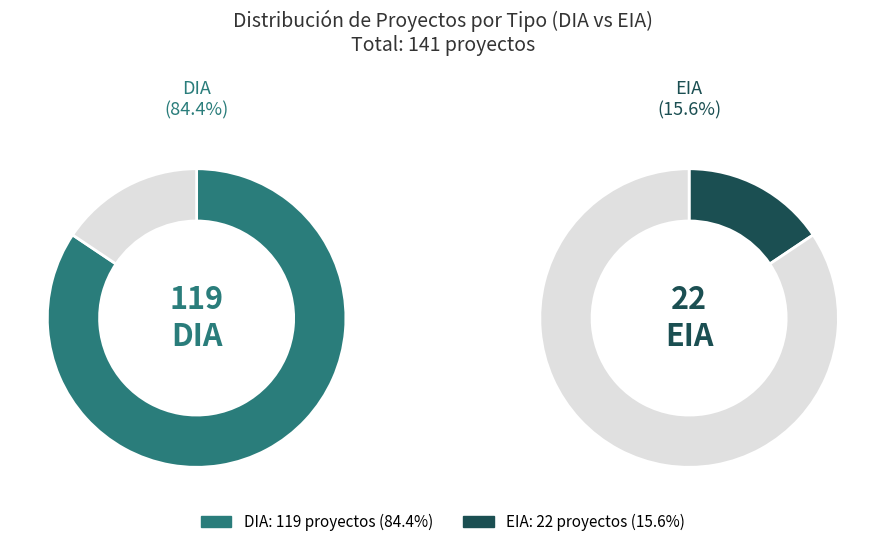

To the nearest percent, what is the difference between the EIA and DIA slice percentages?

69%